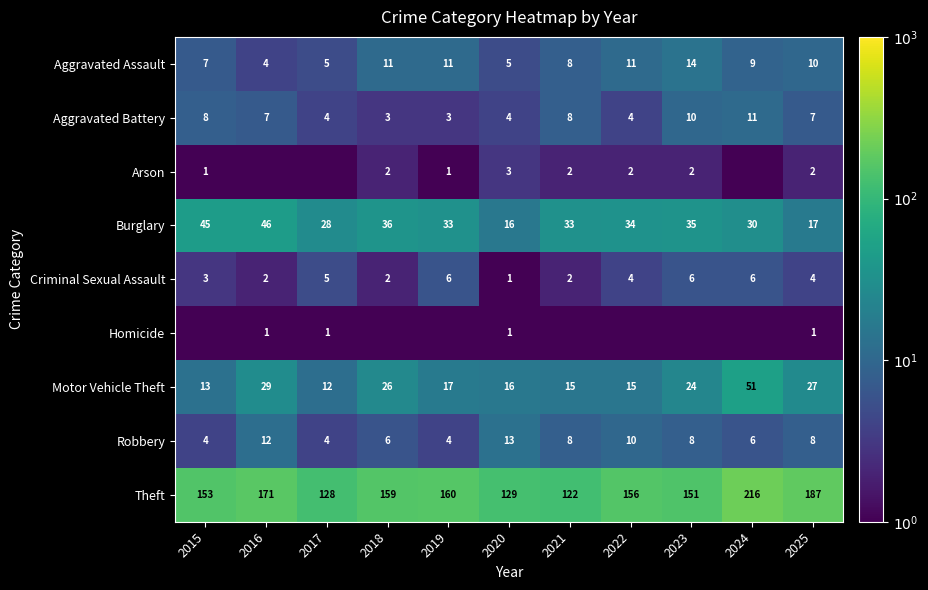

Is the value of Burglary at 2022 greater than the value of Aggravated Battery at 2021?

Yes